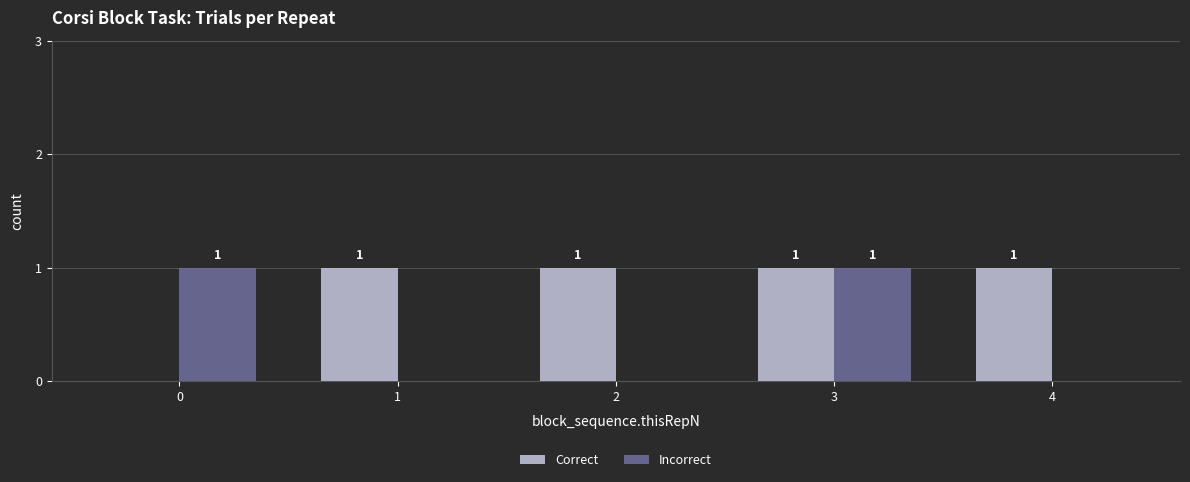

The value of Incorrect at 4 is 1. True or false?

False